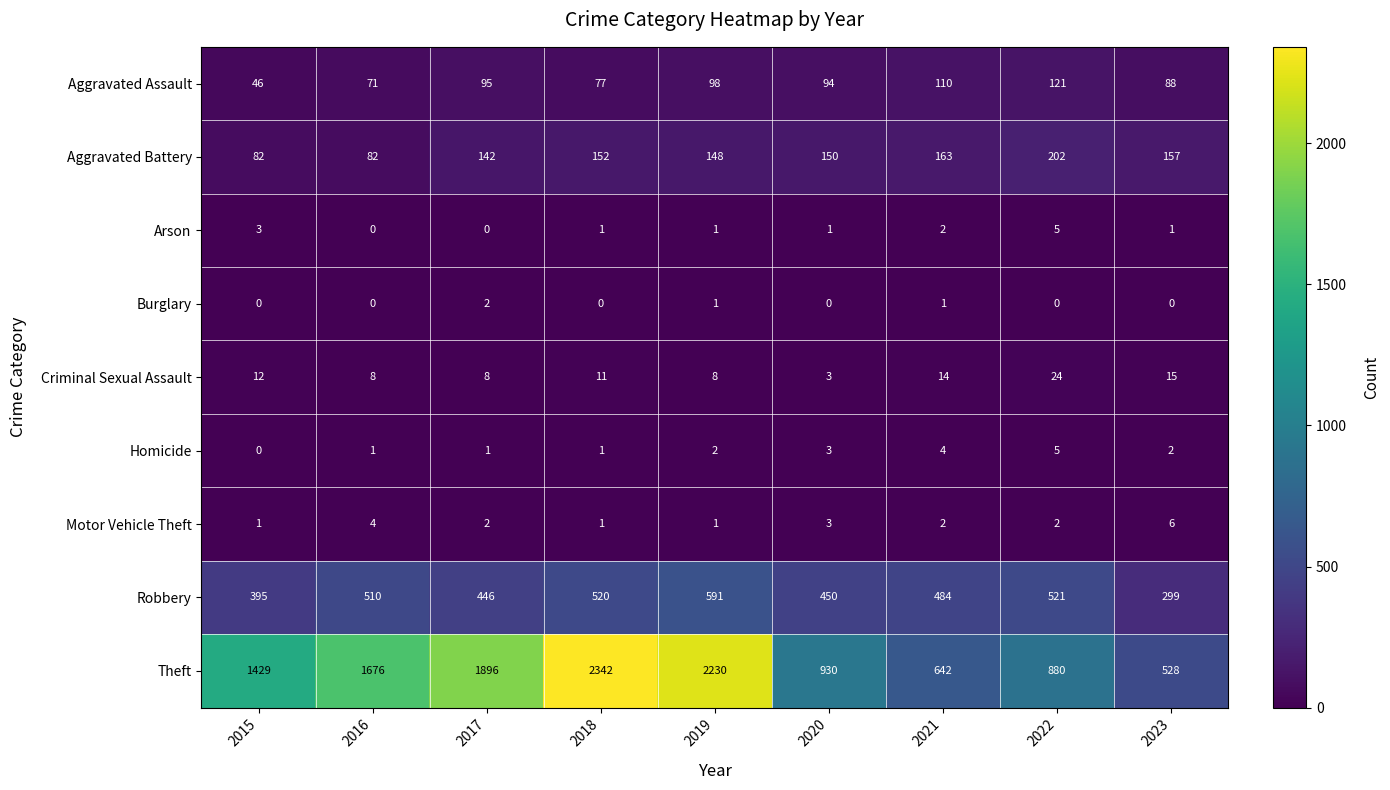

What is the difference between the Robbery values at 2020 and 2017?

4